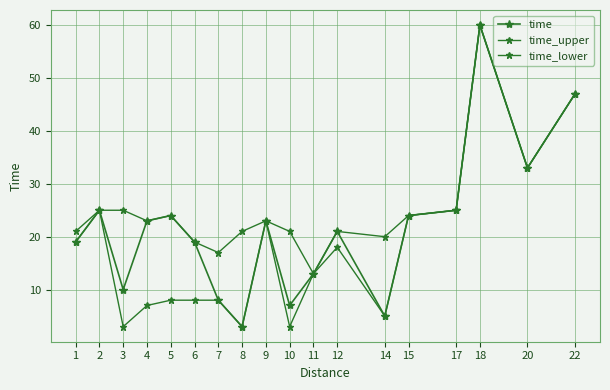

True or false: time and time_upper cross at least once.

False